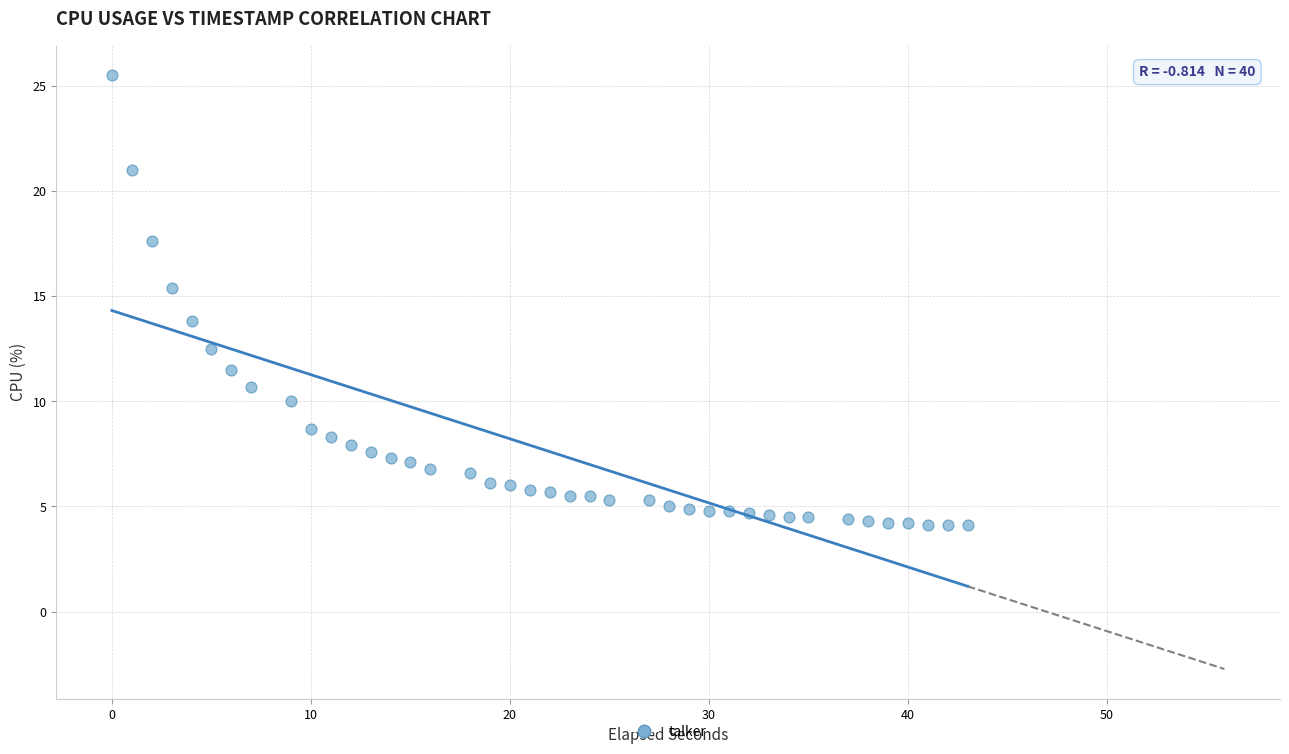

What is the range of Y values (max minus min)?

21.4